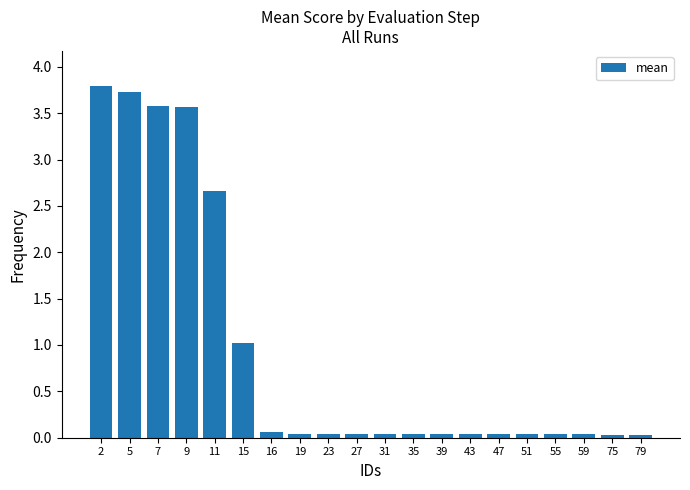

What is the difference between the maximum and minimum values?

3.8